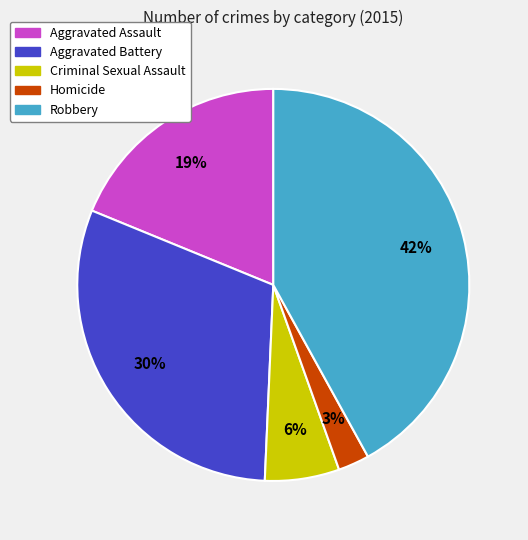

The Homicide slice represents 17% of the pie. True or false?

False